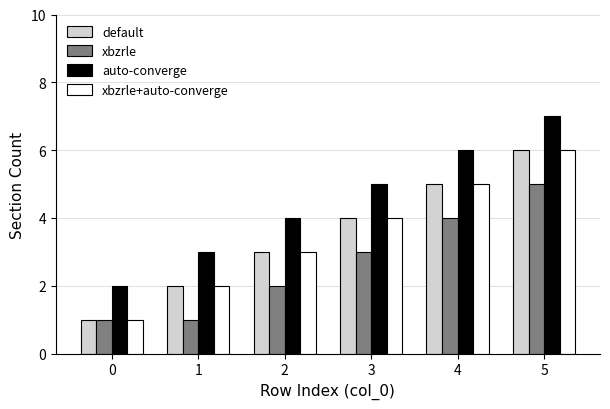

What is the difference between the second highest and minimum values in the auto-converge series?

4